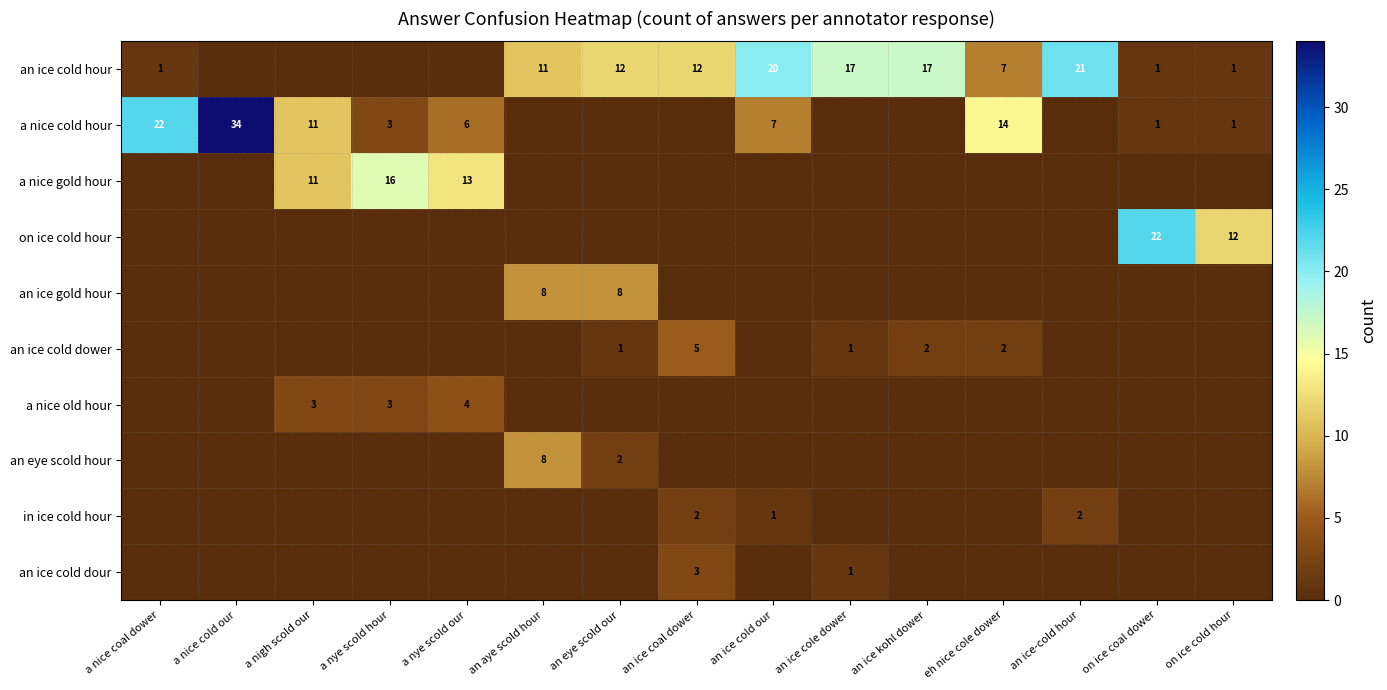

What is the difference between the highest and lowest values at a nye scold hour?

16